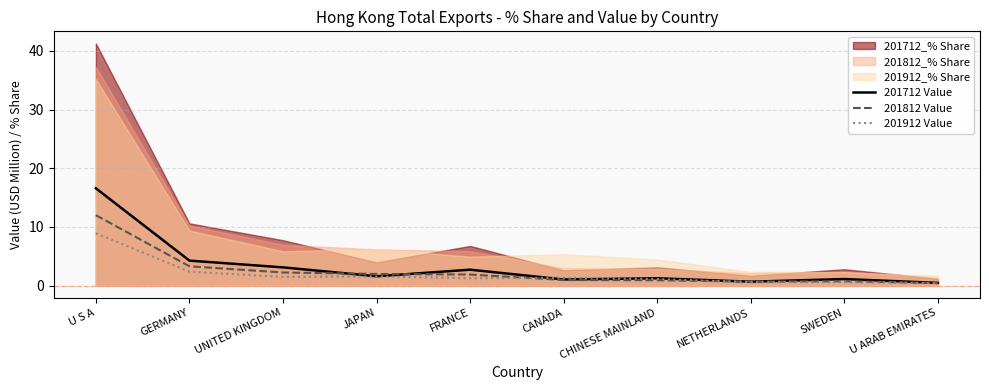

At which label is 201812 Value closest to 6?

GERMANY